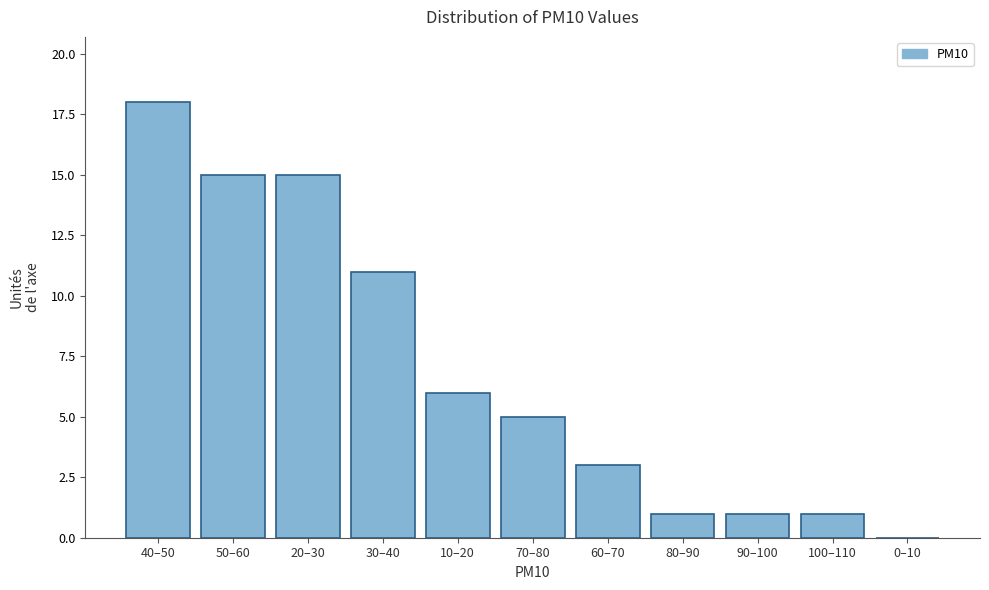

Reading right to left, list all the values displayed in this chart.

0–10=0	100–110=1	90–100=1	80–90=1	60–70=3	70–80=5	10–20=6	30–40=11	20–30=15	50–60=15	40–50=18